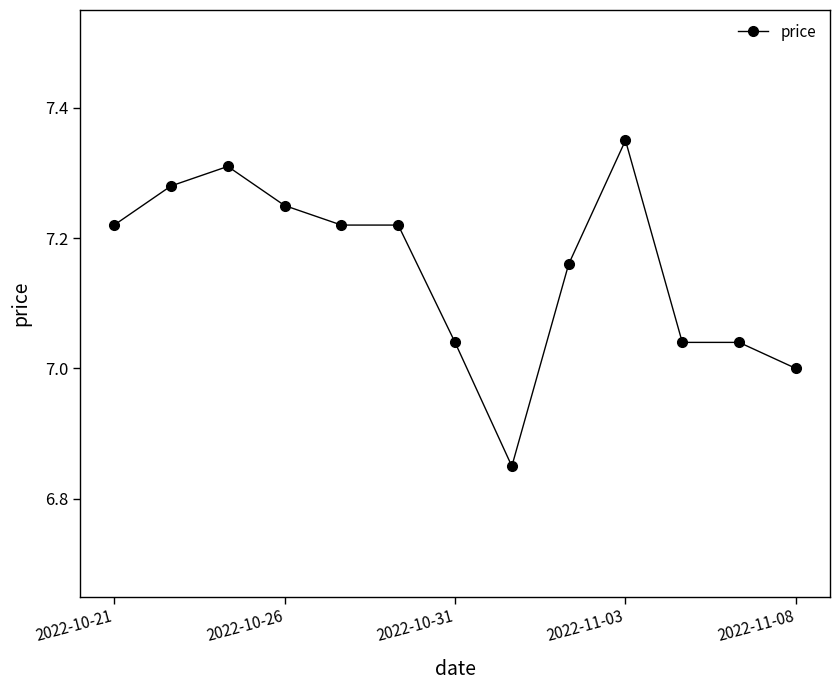

What is the difference between the second highest and second lowest values?

0.3